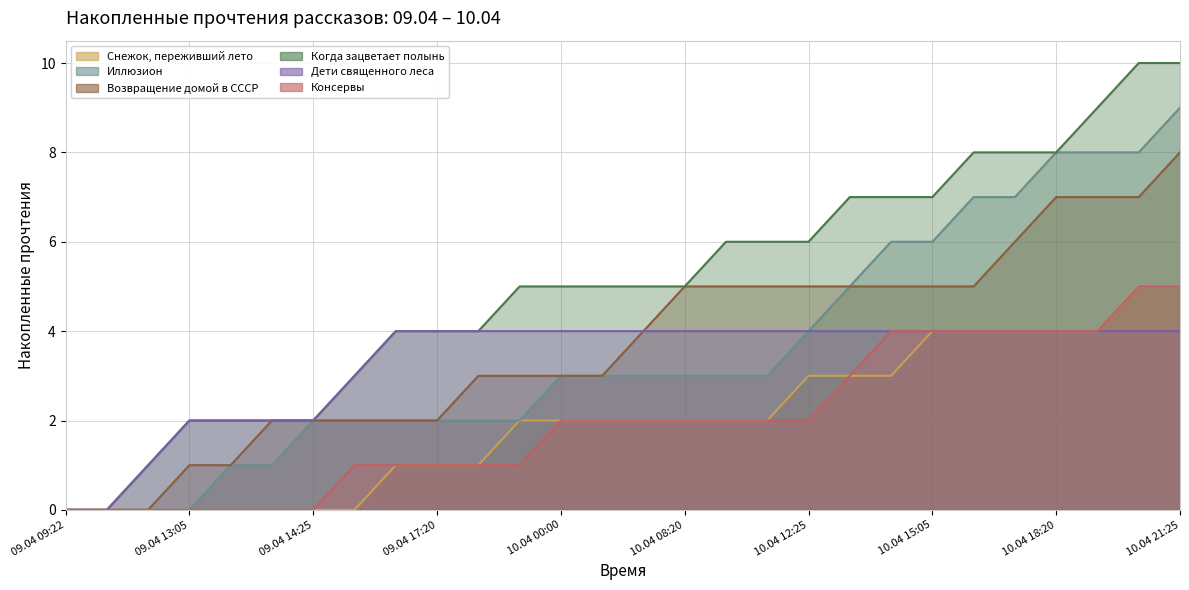

Reading right to left, extract all data points from this chart.

Снежок, переживший лето: 10.04 21:25=5	10.04 19:05=5	10.04 18:25=4	10.04 18:20=4	10.04 17:25=4	10.04 16:05=4	10.04 15:05=4	10.04 14:55=3	10.04 13:15=3	10.04 12:25=3	10.04 11:55=2	10.04 09:40=2	10.04 08:20=2	10.04 07:20=2	10.04 04:40=2	10.04 00:00=2	09.04 23:20=2	09.04 18:55=1	09.04 17:20=1	09.04 17:05=1	09.04 14:55=0	09.04 14:25=0	09.04 14:10=0	09.04 13:30=0	09.04 13:05=0	09.04 12:05=0	09.04 09:45=0	09.04 09:22=0
Иллюзион: 10.04 21:25=9	10.04 19:05=8	10.04 18:25=8	10.04 18:20=8	10.04 17:25=7	10.04 16:05=7	10.04 15:05=6	10.04 14:55=6	10.04 13:15=5	10.04 12:25=4	10.04 11:55=3	10.04 09:40=3	10.04 08:20=3	10.04 07:20=3	10.04 04:40=3	10.04 00:00=3	09.04 23:20=2	09.04 18:55=2	09.04 17:20=2	09.04 17:05=2	09.04 14:55=2	09.04 14:25=2	09.04 14:10=1	09.04 13:30=1	09.04 13:05=0	09.04 12:05=0	09.04 09:45=0	09.04 09:22=0
Возвращение домой в СССР: 10.04 21:25=8	10.04 19:05=7	10.04 18:25=7	10.04 18:20=7	10.04 17:25=6	10.04 16:05=5	10.04 15:05=5	10.04 14:55=5	10.04 13:15=5	10.04 12:25=5	10.04 11:55=5	10.04 09:40=5	10.04 08:20=5	10.04 07:20=4	10.04 04:40=3	10.04 00:00=3	09.04 23:20=3	09.04 18:55=3	09.04 17:20=2	09.04 17:05=2	09.04 14:55=2	09.04 14:25=2	09.04 14:10=2	09.04 13:30=1	09.04 13:05=1	09.04 12:05=0	09.04 09:45=0	09.04 09:22=0
Когда зацветает полынь: 10.04 21:25=10	10.04 19:05=10	10.04 18:25=9	10.04 18:20=8	10.04 17:25=8	10.04 16:05=8	10.04 15:05=7	10.04 14:55=7	10.04 13:15=7	10.04 12:25=6	10.04 11:55=6	10.04 09:40=6	10.04 08:20=5	10.04 07:20=5	10.04 04:40=5	10.04 00:00=5	09.04 23:20=5	09.04 18:55=4	09.04 17:20=4	09.04 17:05=4	09.04 14:55=3	09.04 14:25=2	09.04 14:10=2	09.04 13:30=2	09.04 13:05=2	09.04 12:05=1	09.04 09:45=0	09.04 09:22=0
Дети священного леса: 10.04 21:25=4	10.04 19:05=4	10.04 18:25=4	10.04 18:20=4	10.04 17:25=4	10.04 16:05=4	10.04 15:05=4	10.04 14:55=4	10.04 13:15=4	10.04 12:25=4	10.04 11:55=4	10.04 09:40=4	10.04 08:20=4	10.04 07:20=4	10.04 04:40=4	10.04 00:00=4	09.04 23:20=4	09.04 18:55=4	09.04 17:20=4	09.04 17:05=4	09.04 14:55=3	09.04 14:25=2	09.04 14:10=2	09.04 13:30=2	09.04 13:05=2	09.04 12:05=1	09.04 09:45=0	09.04 09:22=0
Консервы: 10.04 21:25=5	10.04 19:05=5	10.04 18:25=4	10.04 18:20=4	10.04 17:25=4	10.04 16:05=4	10.04 15:05=4	10.04 14:55=4	10.04 13:15=3	10.04 12:25=2	10.04 11:55=2	10.04 09:40=2	10.04 08:20=2	10.04 07:20=2	10.04 04:40=2	10.04 00:00=2	09.04 23:20=1	09.04 18:55=1	09.04 17:20=1	09.04 17:05=1	09.04 14:55=1	09.04 14:25=0	09.04 14:10=0	09.04 13:30=0	09.04 13:05=0	09.04 12:05=0	09.04 09:45=0	09.04 09:22=0